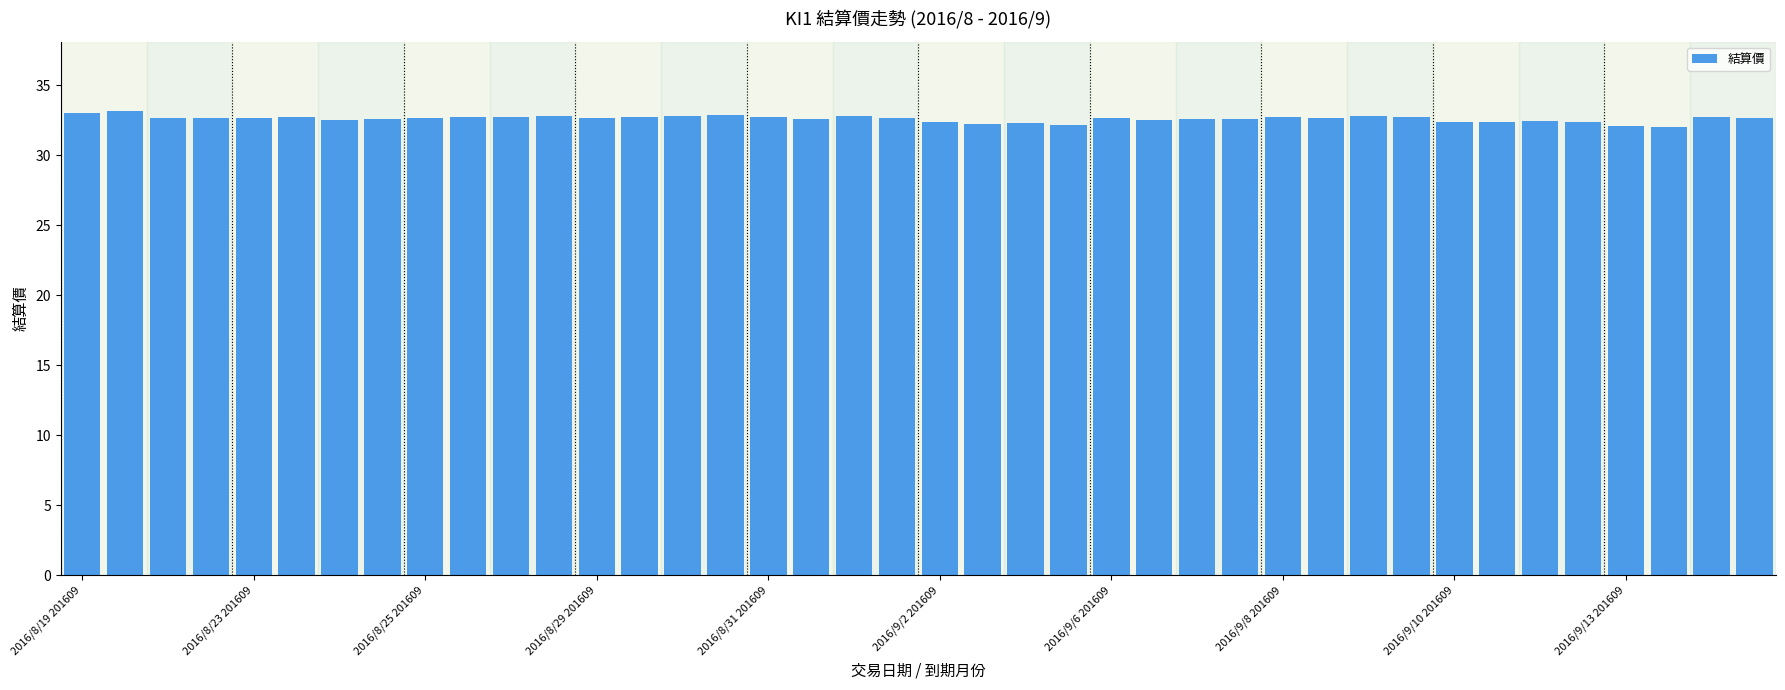

What is the value of the 35th bar from the left?

32.5